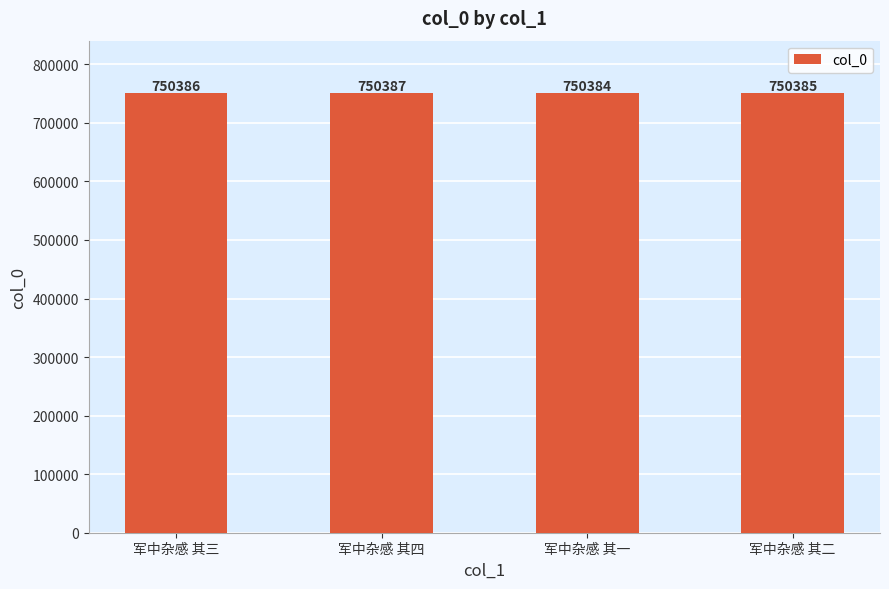

What is the change in value from 军中杂感 其四 to 军中杂感 其一?

-3